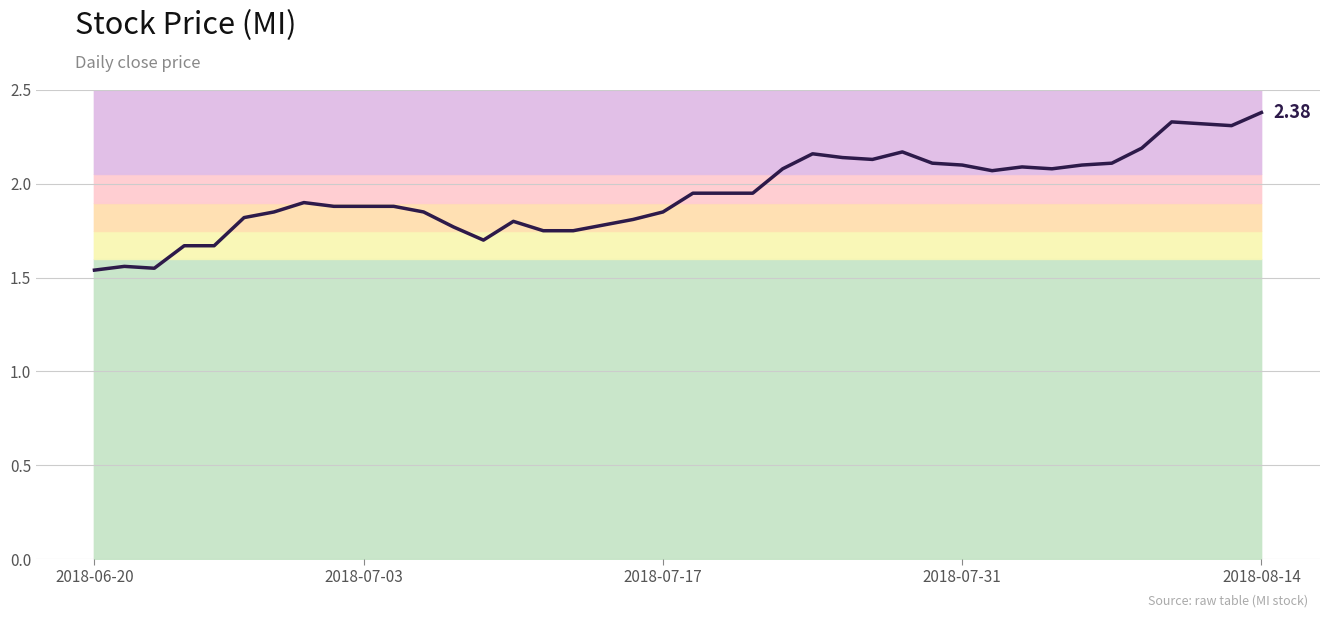

List the labels in order of value, smallest first.

2018-06-20, 2018-07-17, 2018-07-03, 2018-07-31, 2018-08-14, 13, 15, 16, 12, 17, 14, 18, 5, 6, 11, 19, 8, 9, 10, 7, 20, 21, 22, 30, 23, 32, 31, 29, 33, 28, 34, 26, 25, 24, 27, 35, 38, 37, 36, 39